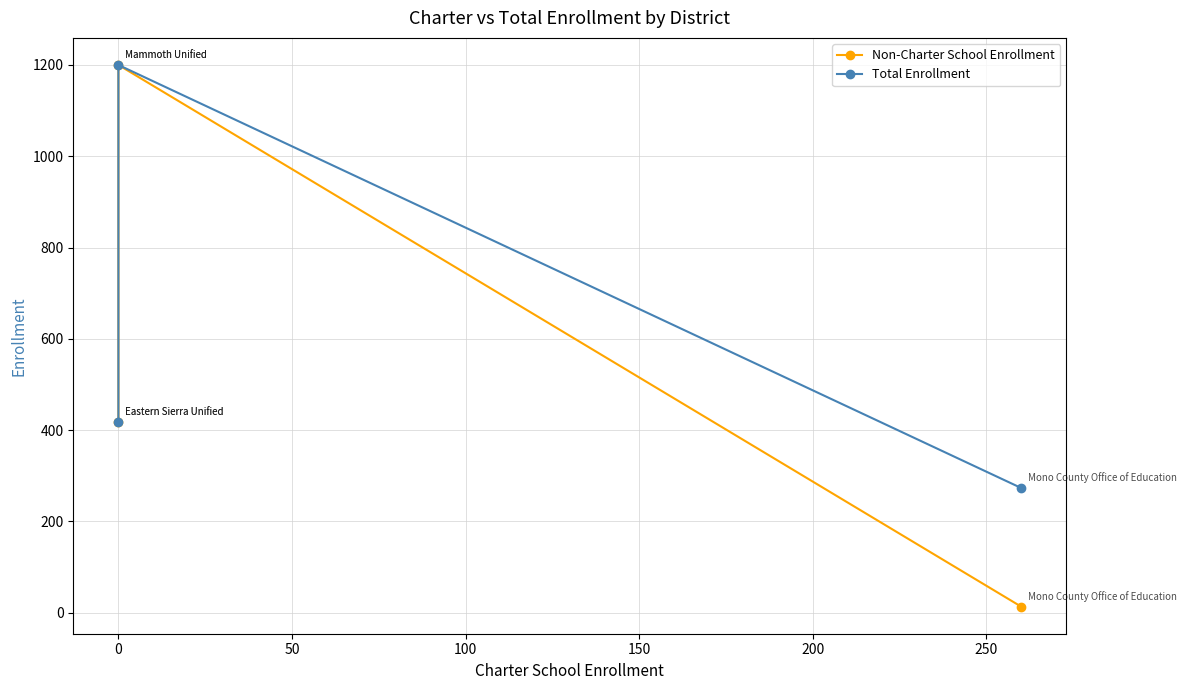

What is the difference between the second highest and minimum values in the Non-Charter School Enrollment series?

404